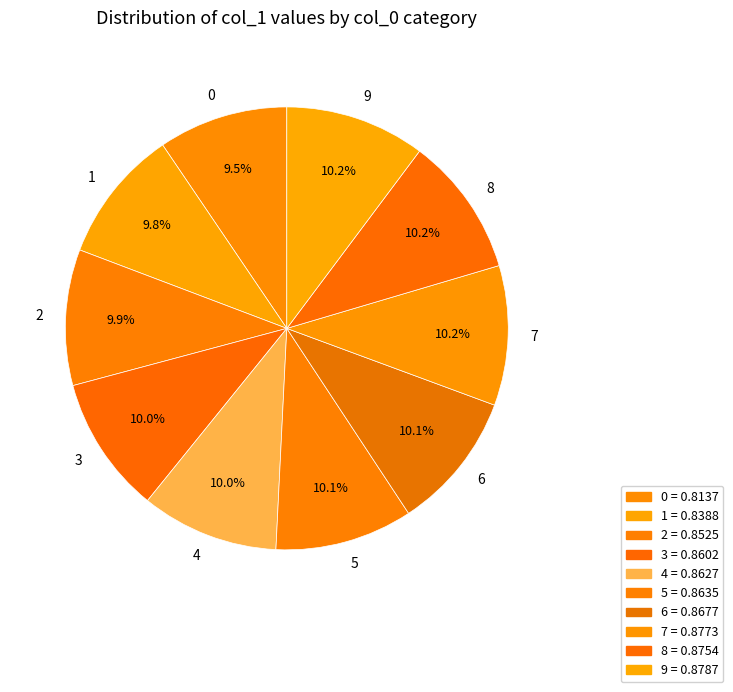

What portion of the pie excludes 2?

90.1%